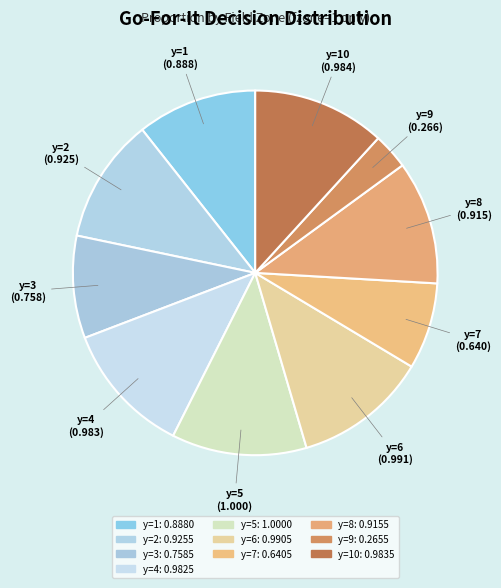

Count the number of slices in the pie.

10